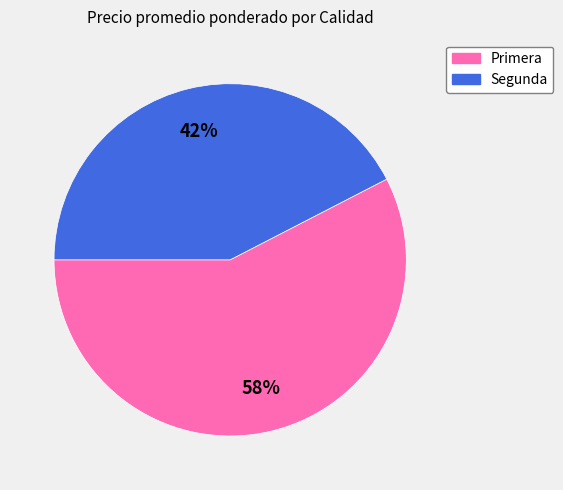

Count the number of slices in the pie.

2